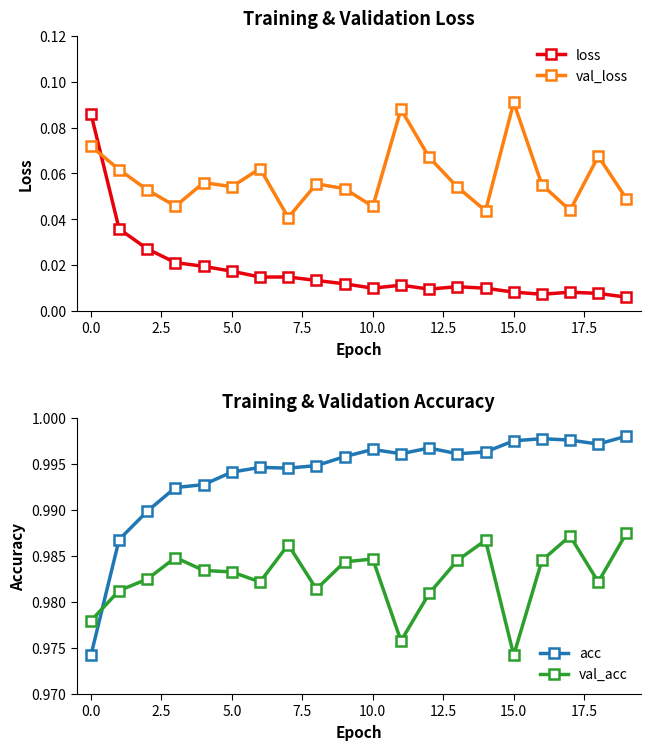

True or false: loss and val_acc cross at least once.

False